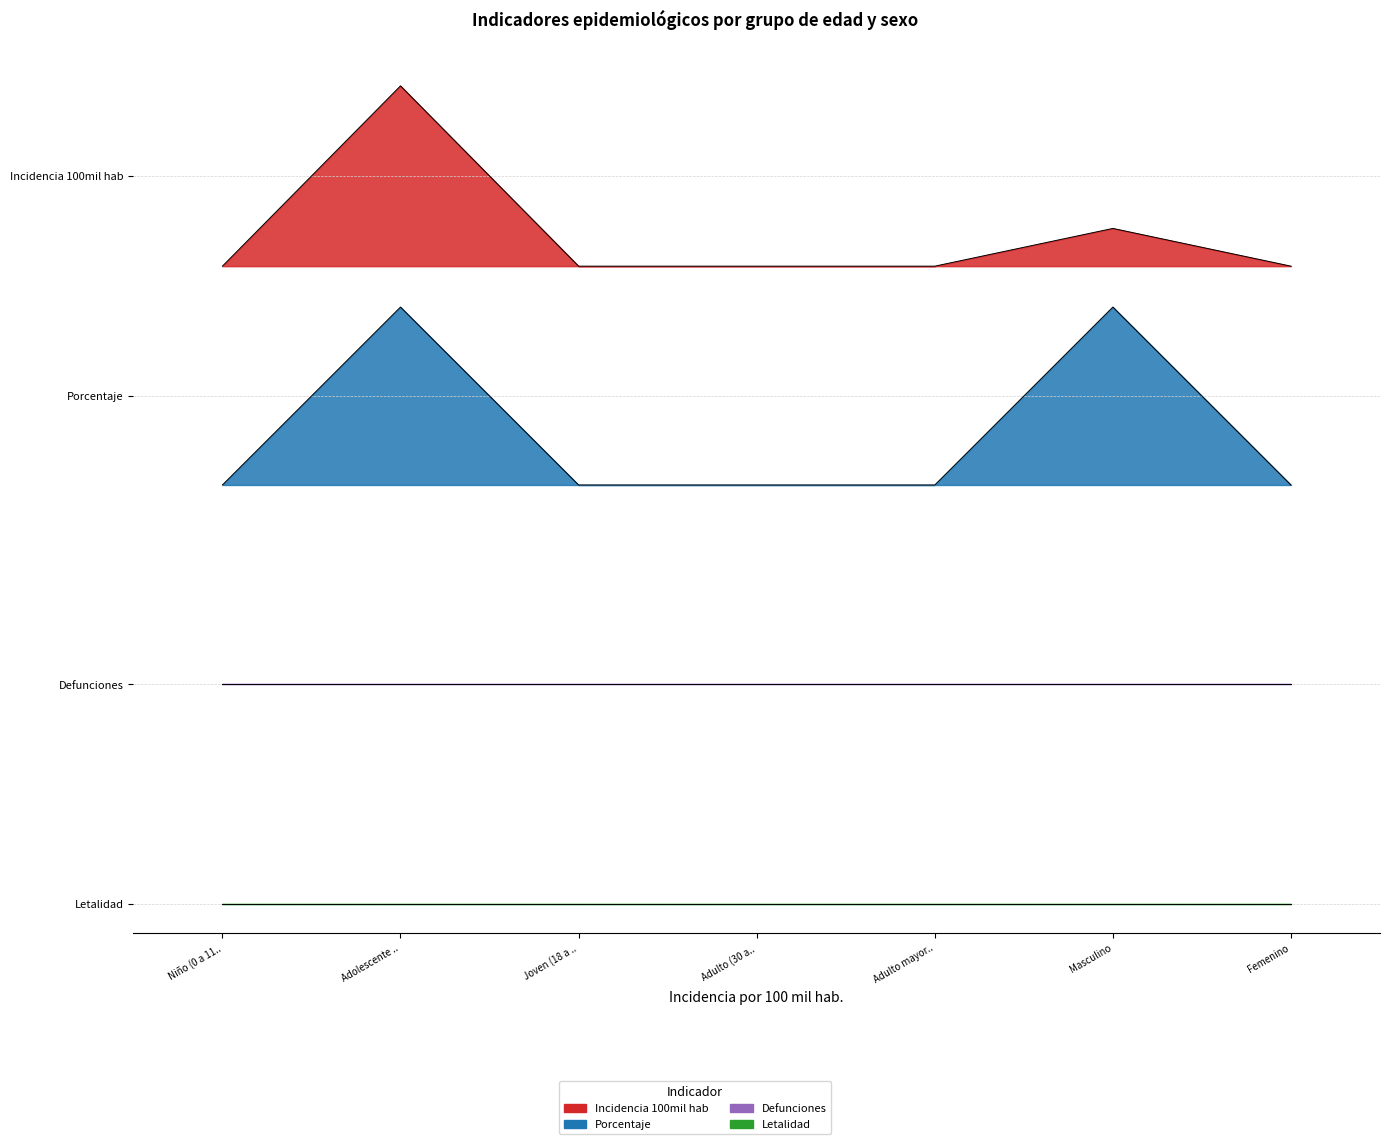

Where is the first local maximum for incidencia_100mil_hab?

Adolescente ..